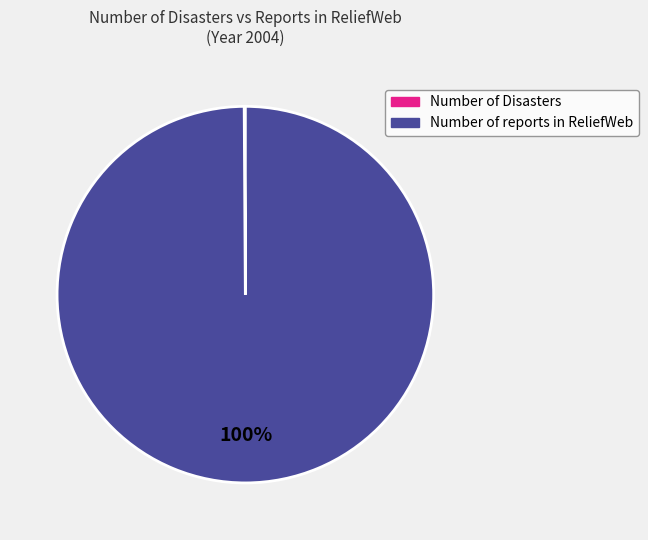

What is the largest slice in the pie chart?

Number of reports in ReliefWeb